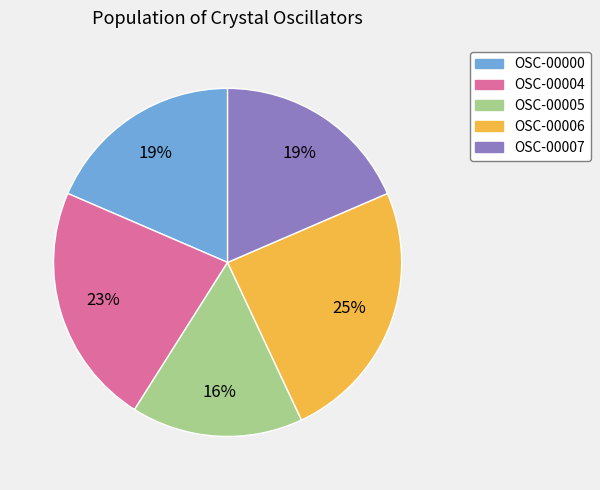

Is there a majority slice in this chart?

No